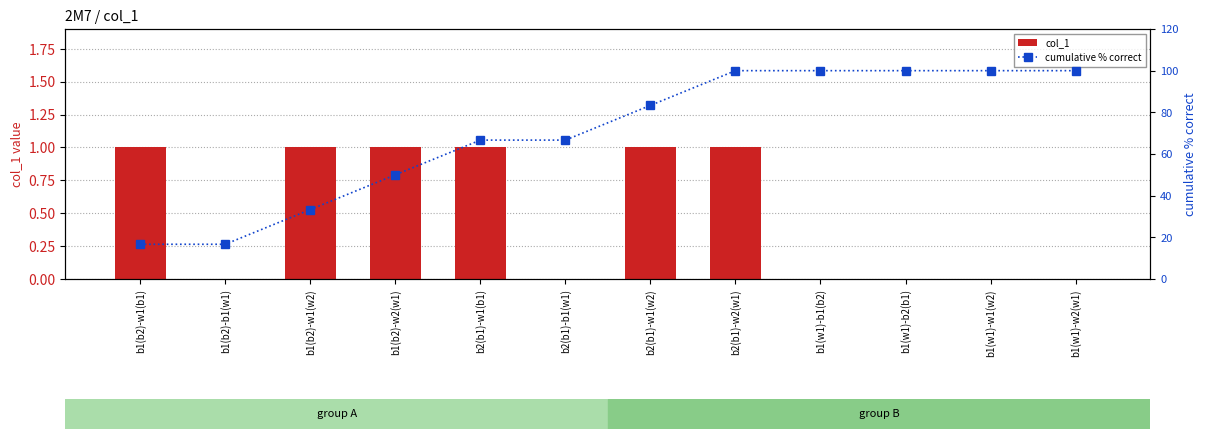

Which category has the highest value across all series?

b2(b1)-w2(w1)